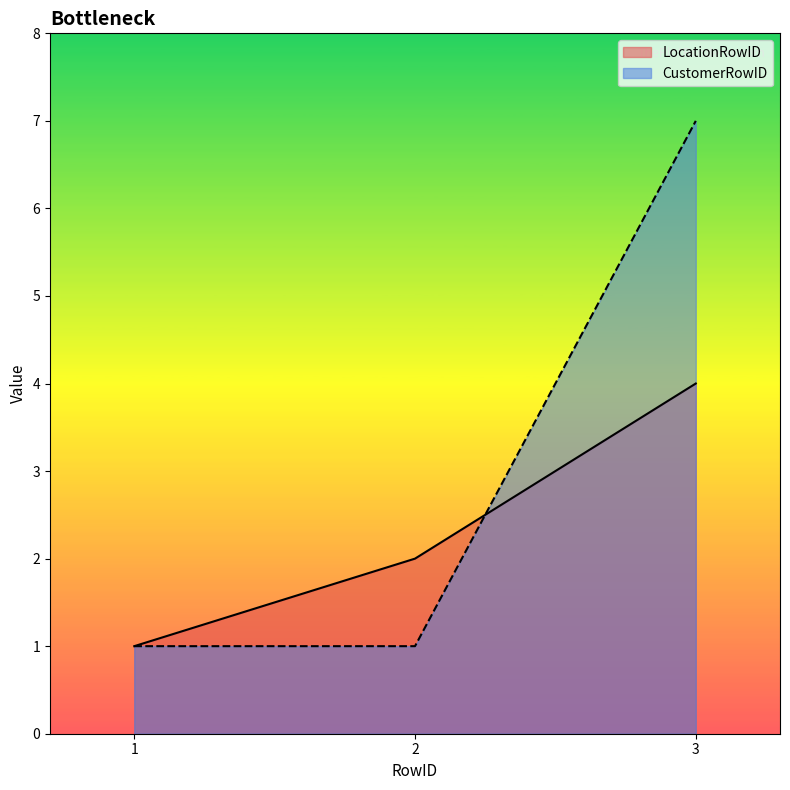

Reading left to right, what are all the values shown in this chart?

LocationRowID: 1=1	2=2	3=4
CustomerRowID: 1=1	2=1	3=7